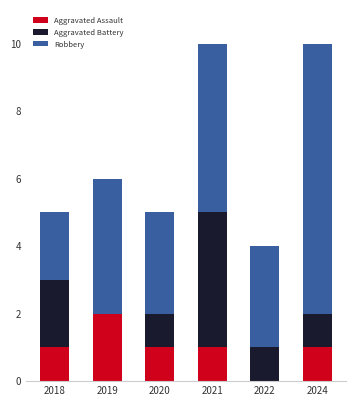

What is the sum of all Aggravated Assault values?

6